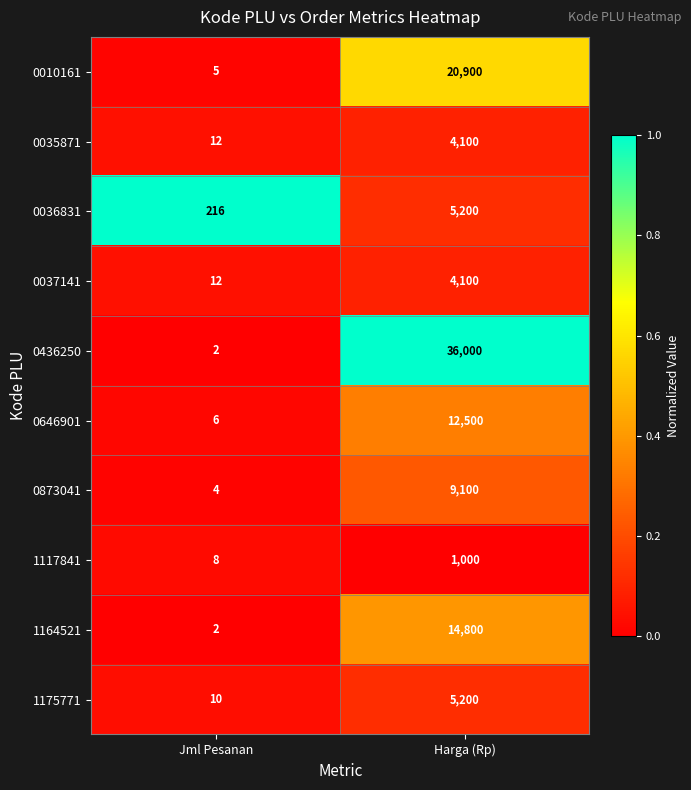

What is the total value across all series at Jml Pesanan?

277